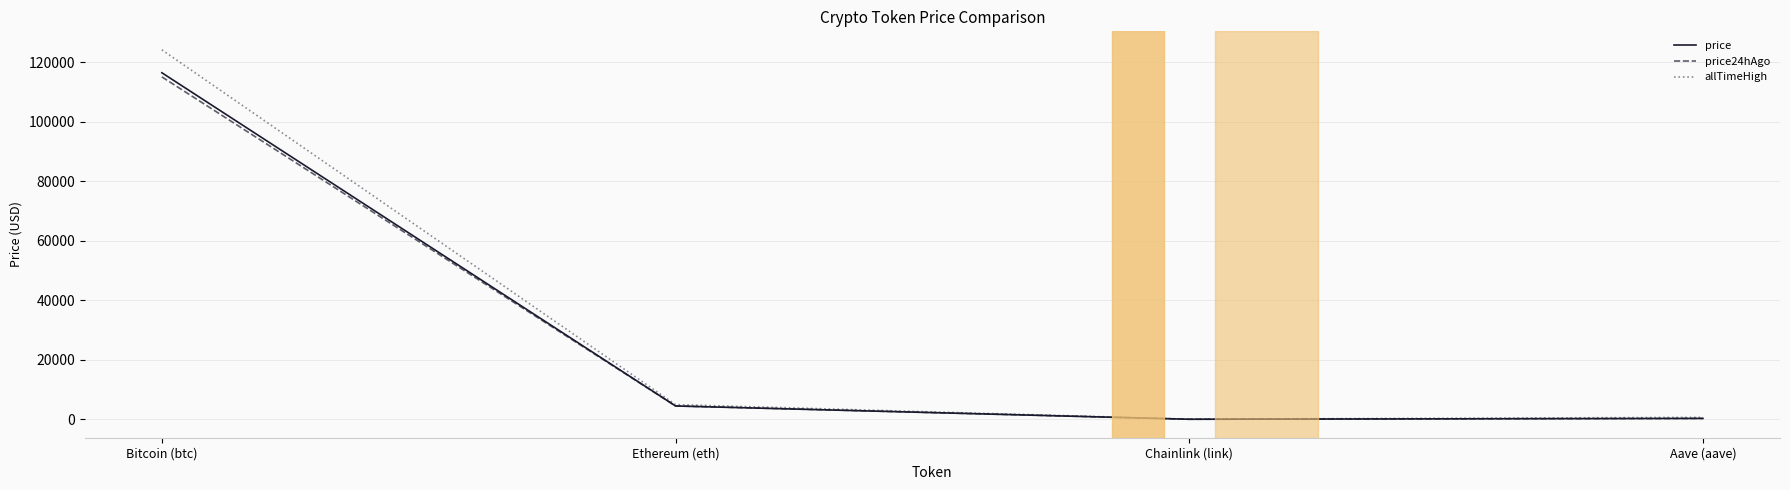

What is the total value across all series at Chainlink (link)?

99.5